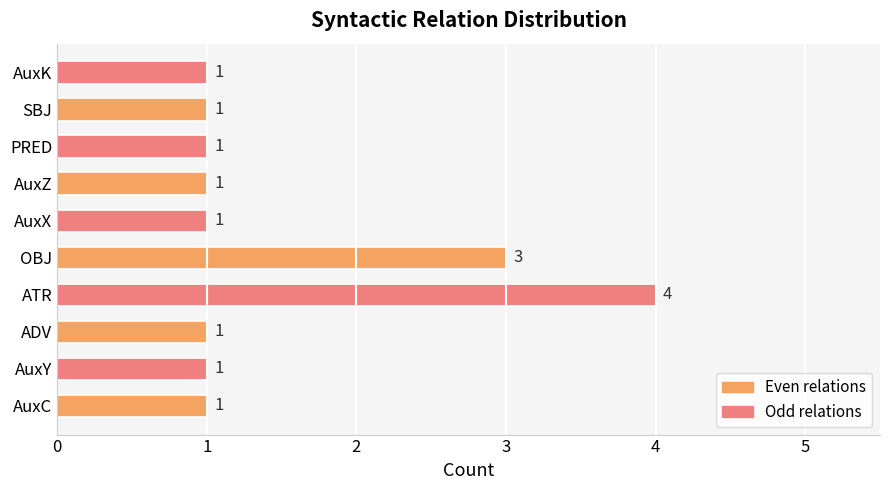

How many values are between 1 and 2?

8